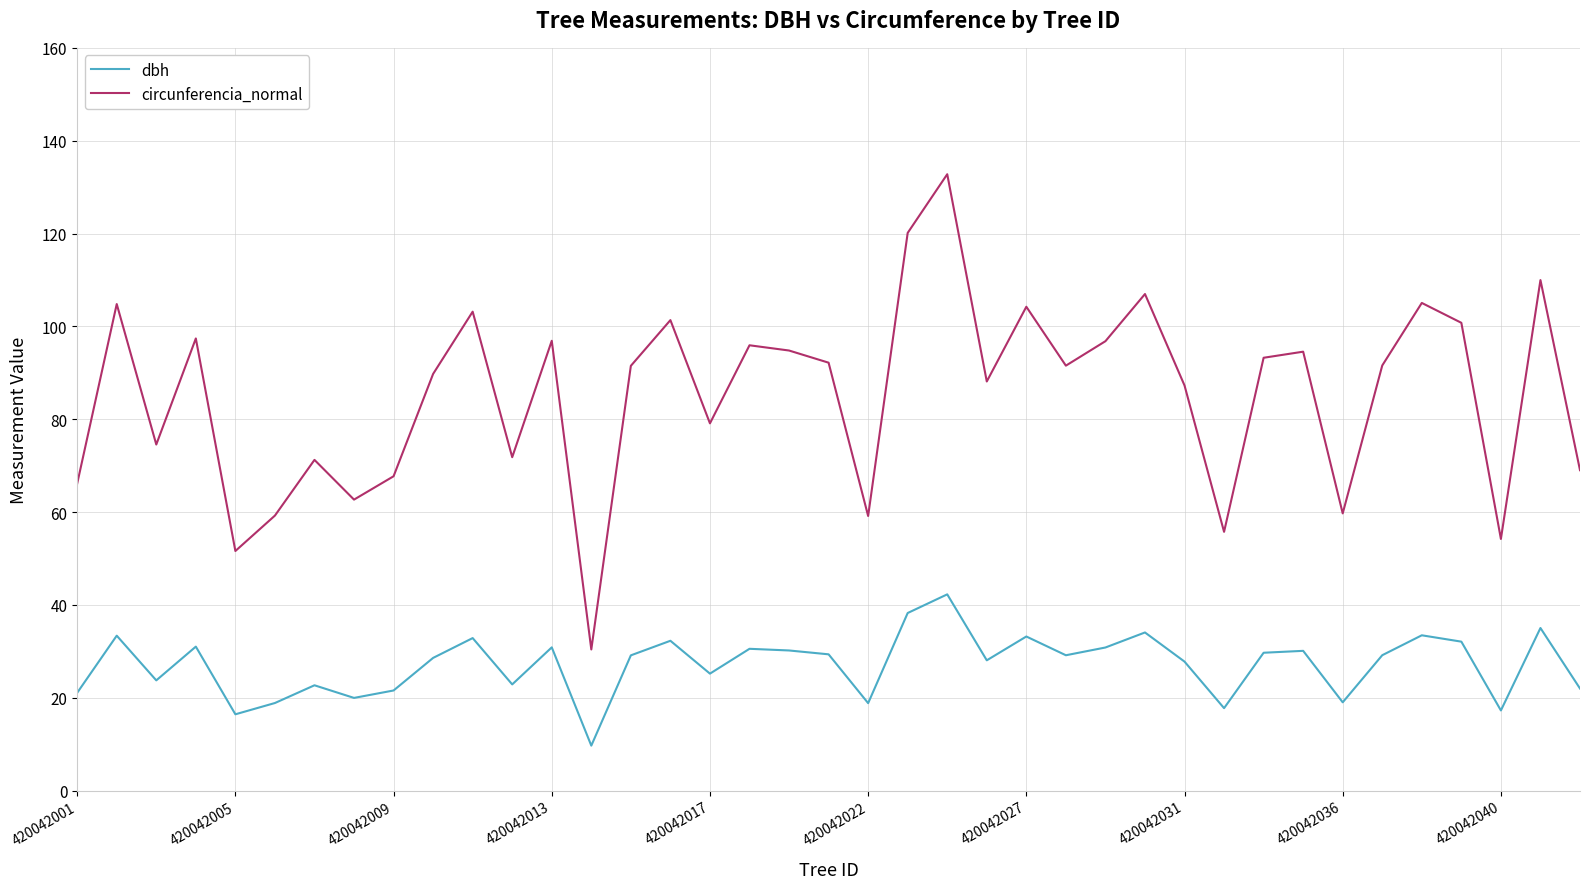

What is the difference between the maximum and minimum values in the circunferencia_normal series?

102.4